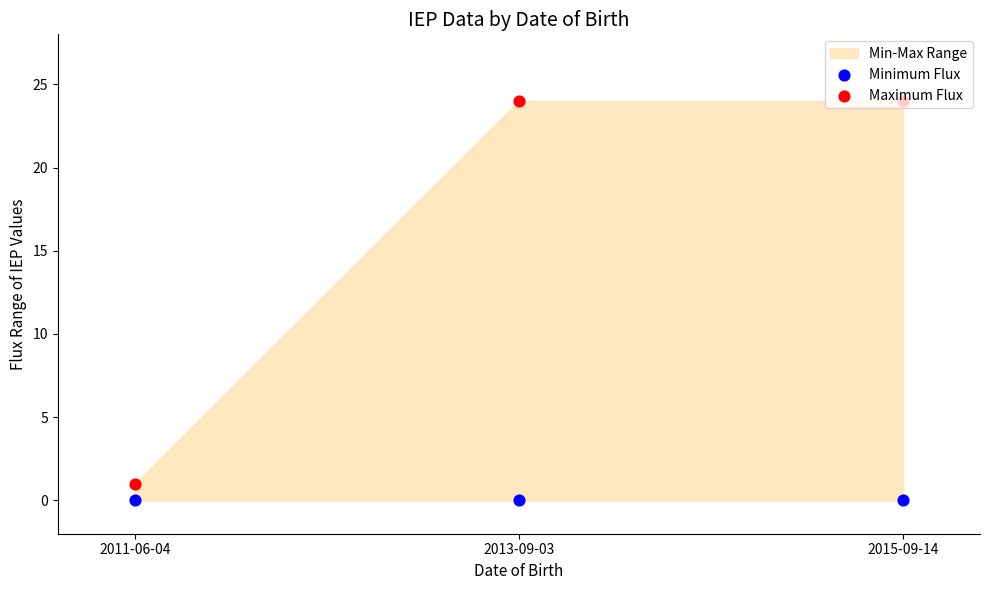

Which series contains the lowest Y value?

Minimum Flux